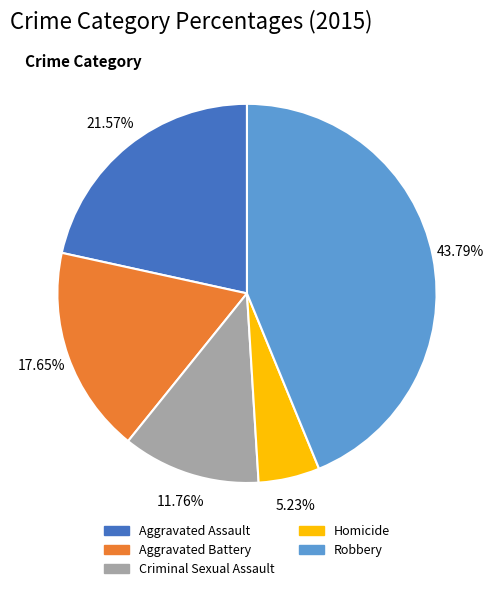

The Aggravated Assault slice represents 27% of the pie. True or false?

False